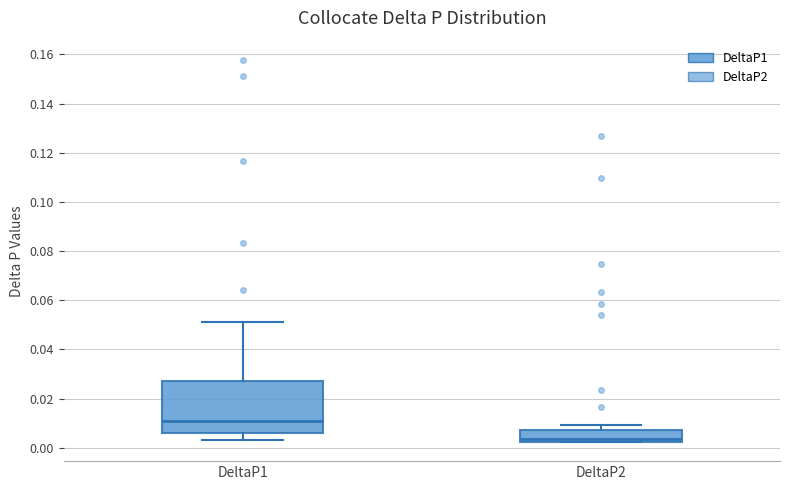

Reading left to right, read every box against the y-axis: the position of its median line, the range the box covers, and the ends of its whiskers. The values are not printed on the chart, so give them approximately, as read against the axis.

DeltaP1: median 0.012, box 0.006 to 0.028, whiskers 0.004 to 0.052
DeltaP2: median 0.004, box 0.002 to 0.008, whiskers 0.002 to 0.010